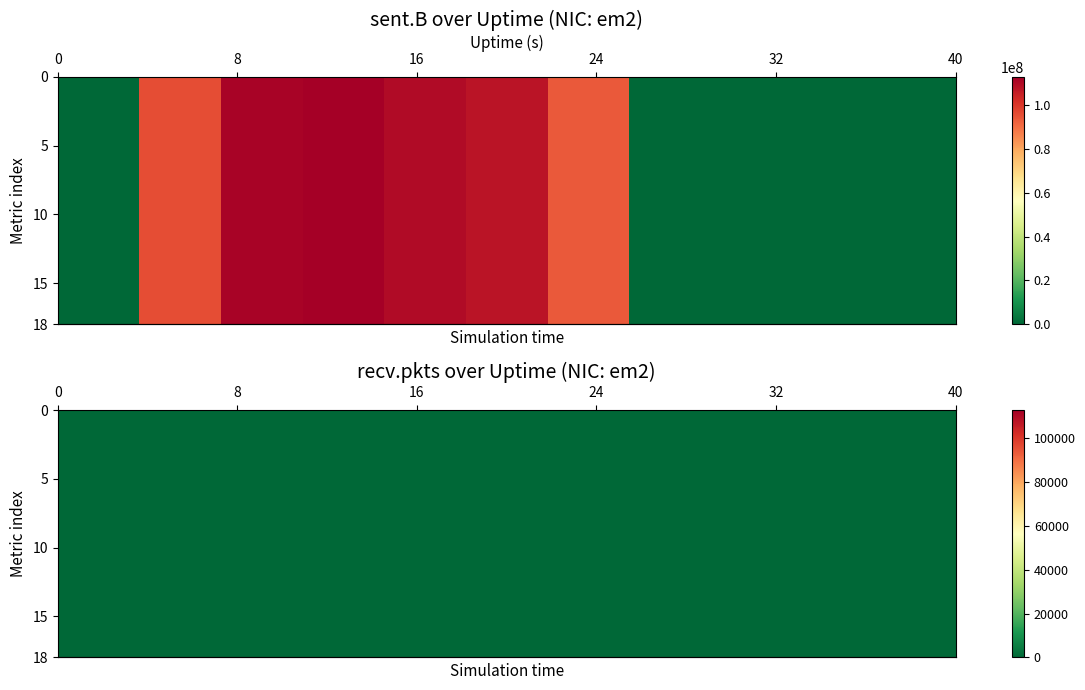

How many distinct data groups are displayed?

1